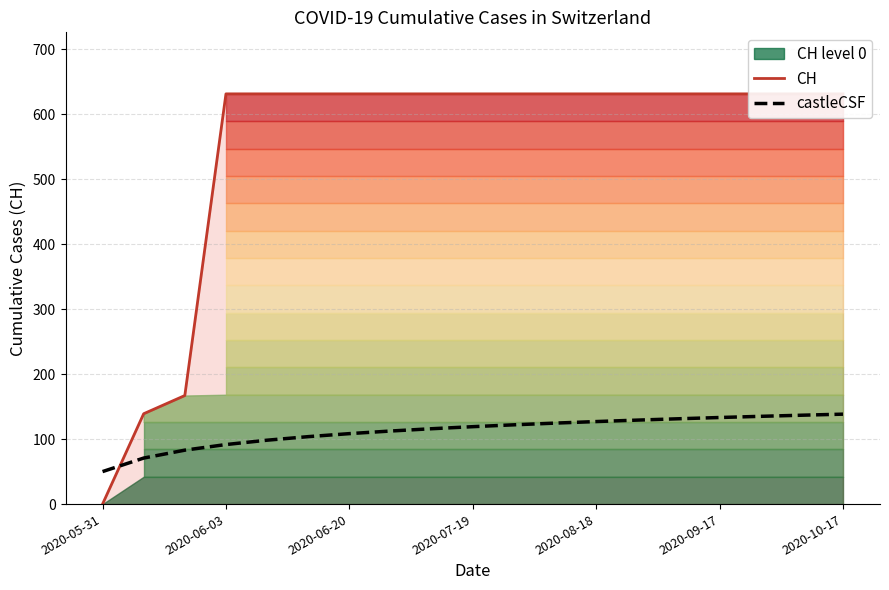

The castleCSF series shows 126.9 at 2020-08-18. True or false?

True